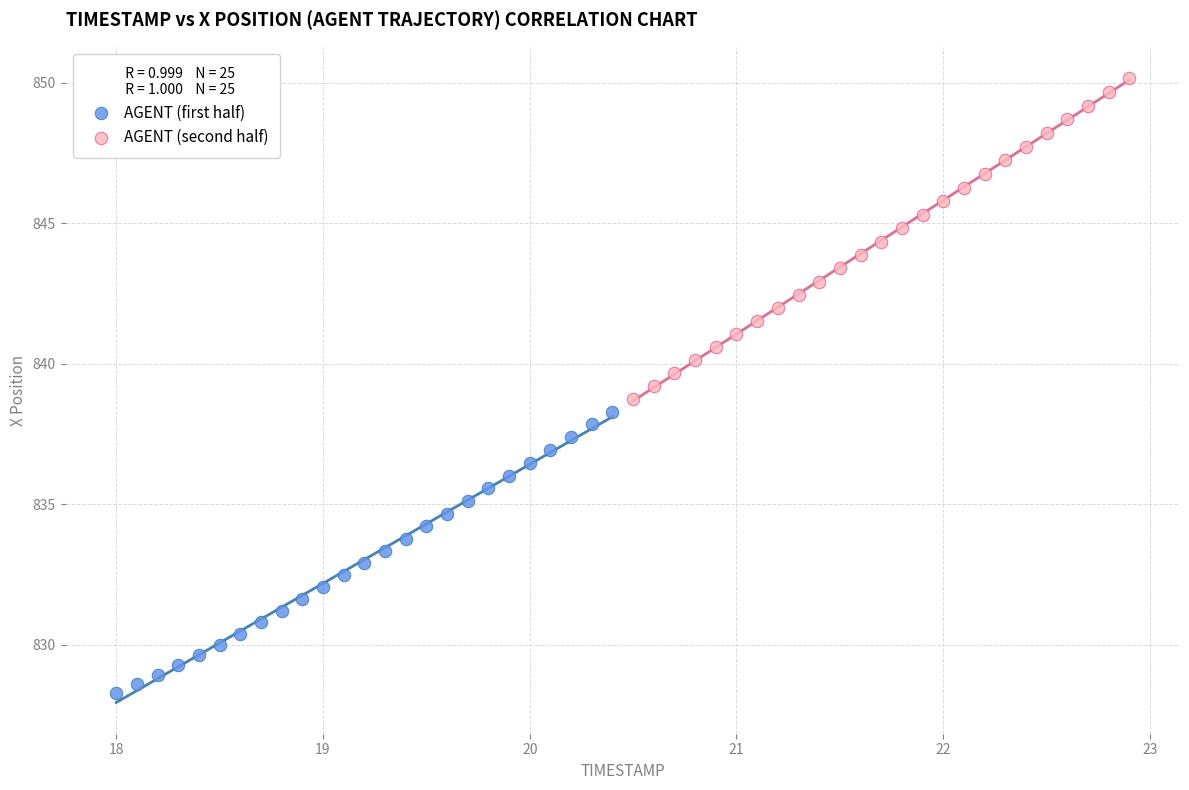

Which series contains the lowest Y value?

AGENT (first half)